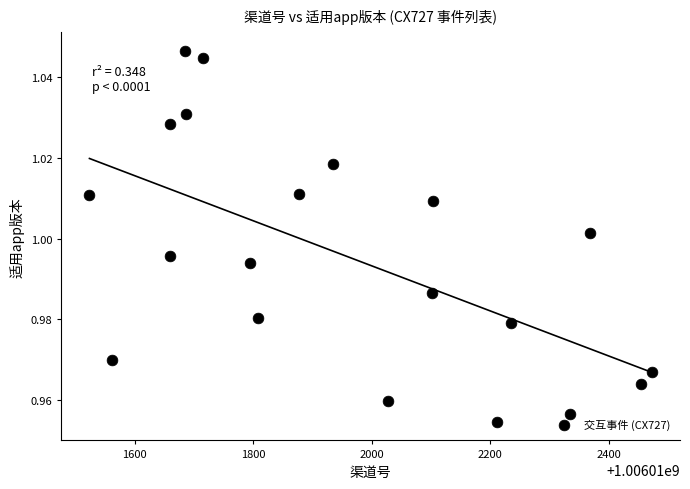

What is the range of X values (max minus min)?

949.3